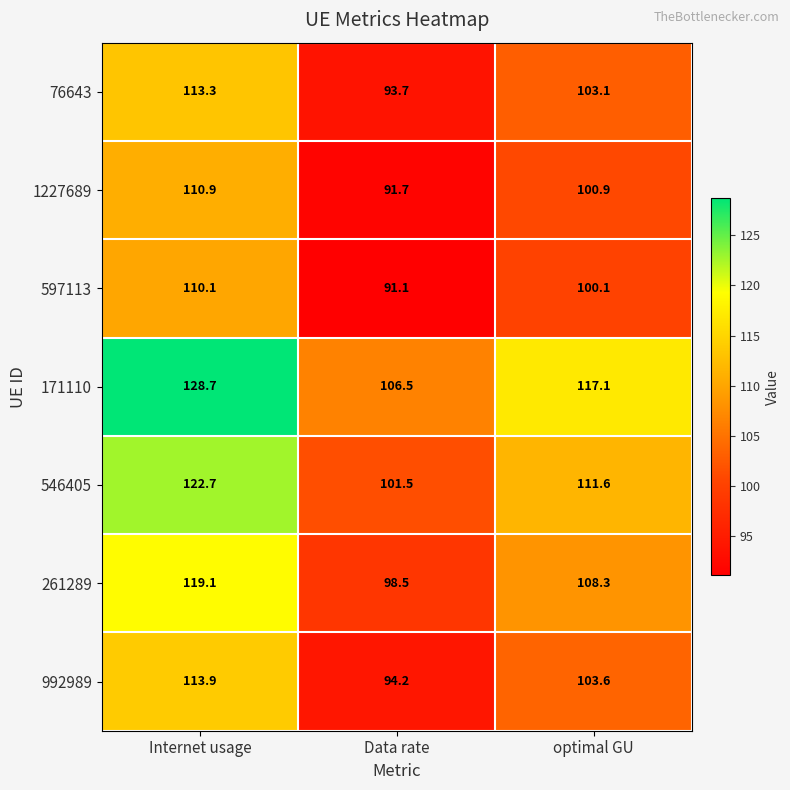

At which category is the sum across all series the highest?

Internet usage